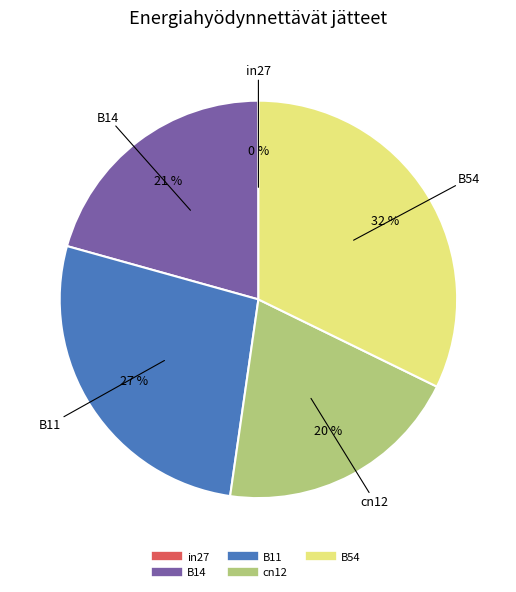

Does any single category account for the majority?

No